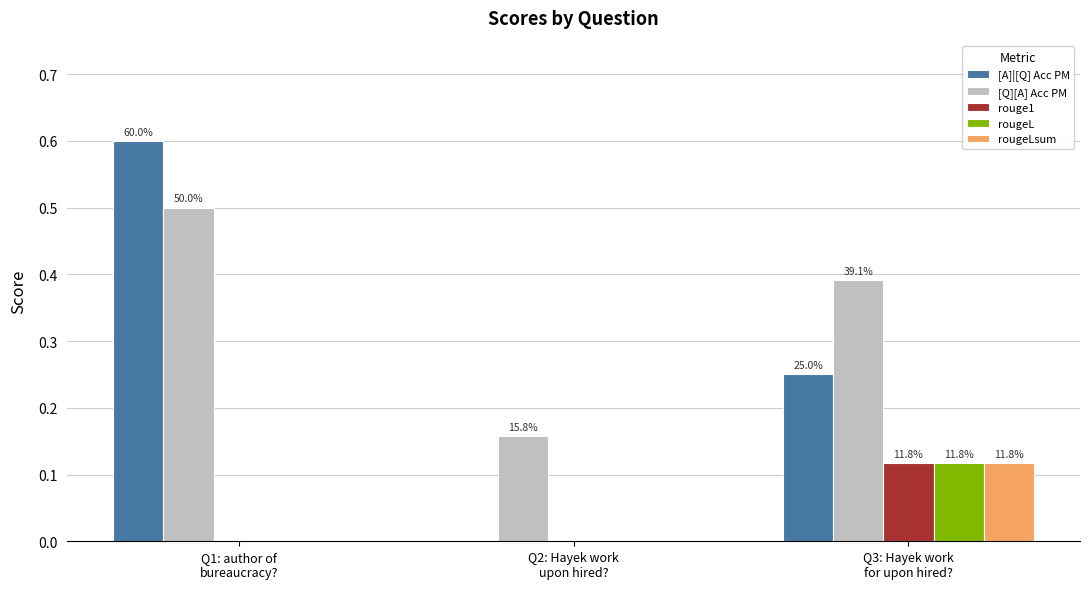

Reading left to right, what are all the values shown in this chart?

[A]|[Q] Acc PM: 0.6	0.0	0.2
[Q][A] Acc PM: 0.5	0.2	0.4
rouge1: 0.0	0.0	0.1
rougeL: 0.0	0.0	0.1
rougeLsum: 0.0	0.0	0.1